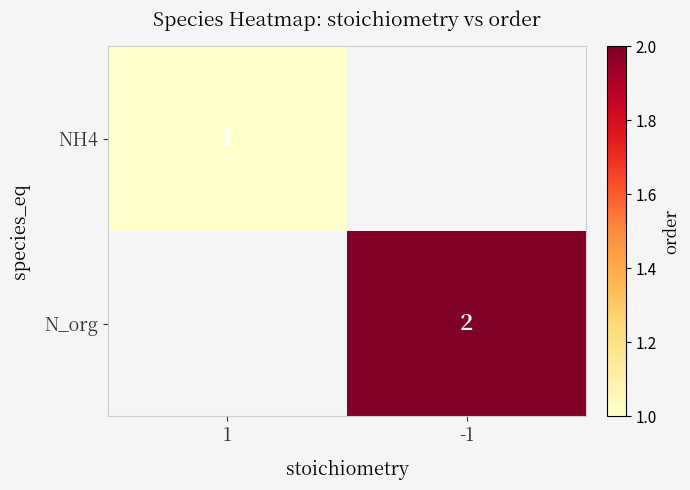

True or false: N_org has a value of 1 at -1.

False